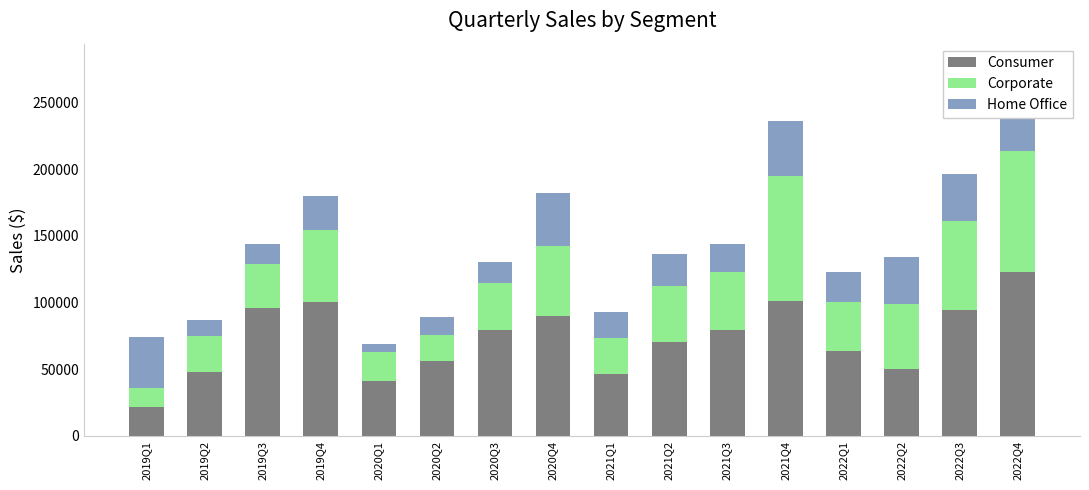

Is the value of Corporate at 2022Q1 greater than the value of Consumer at 2019Q3?

No